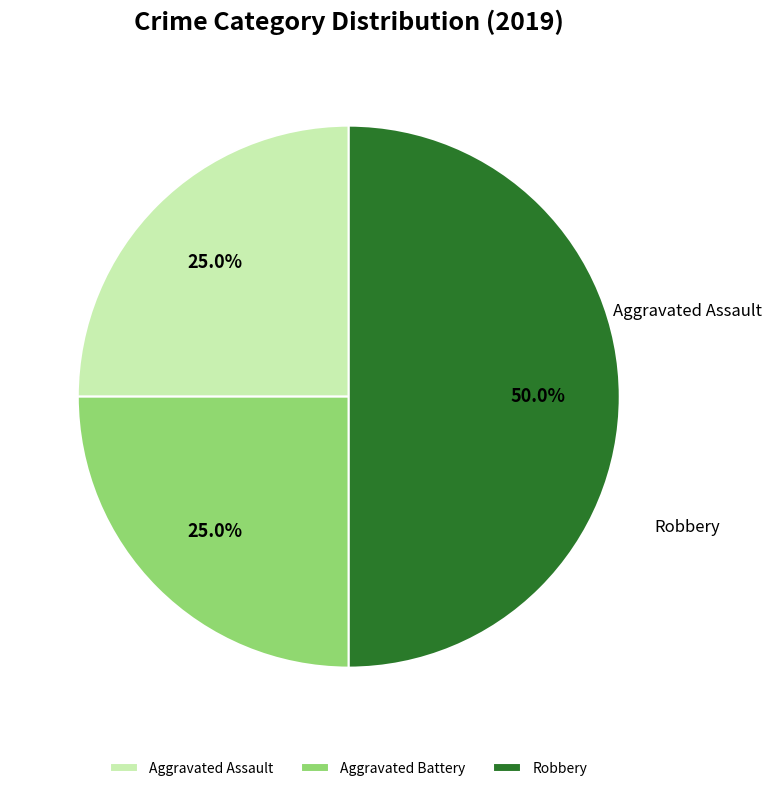

Between Robbery and Aggravated Battery, which is larger?

Robbery